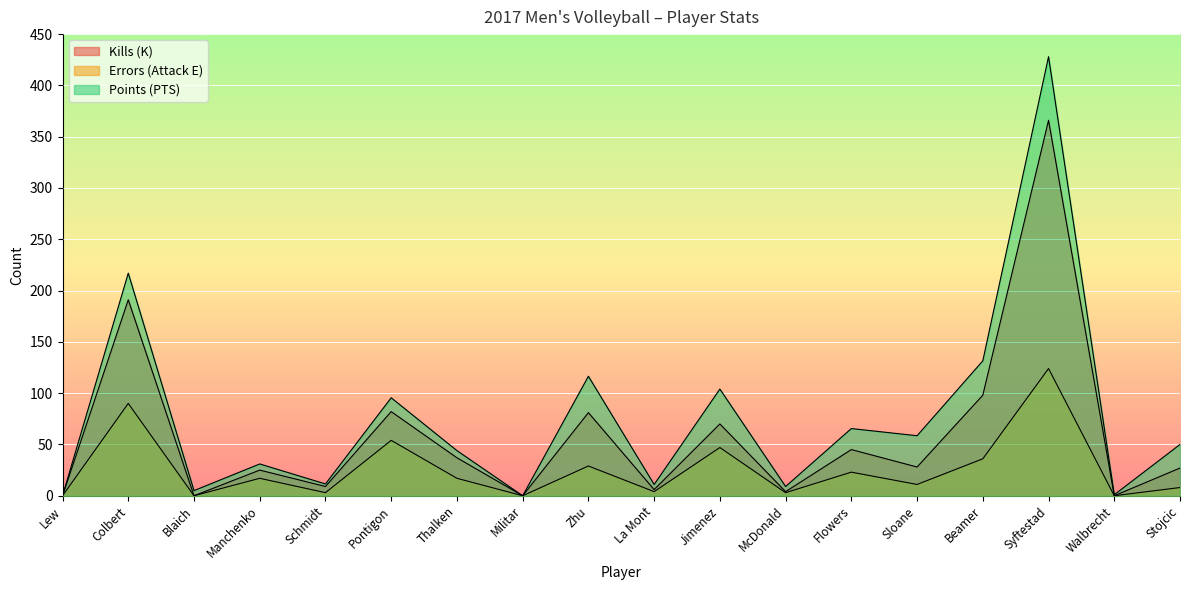

Count the number of data series in this chart.

3